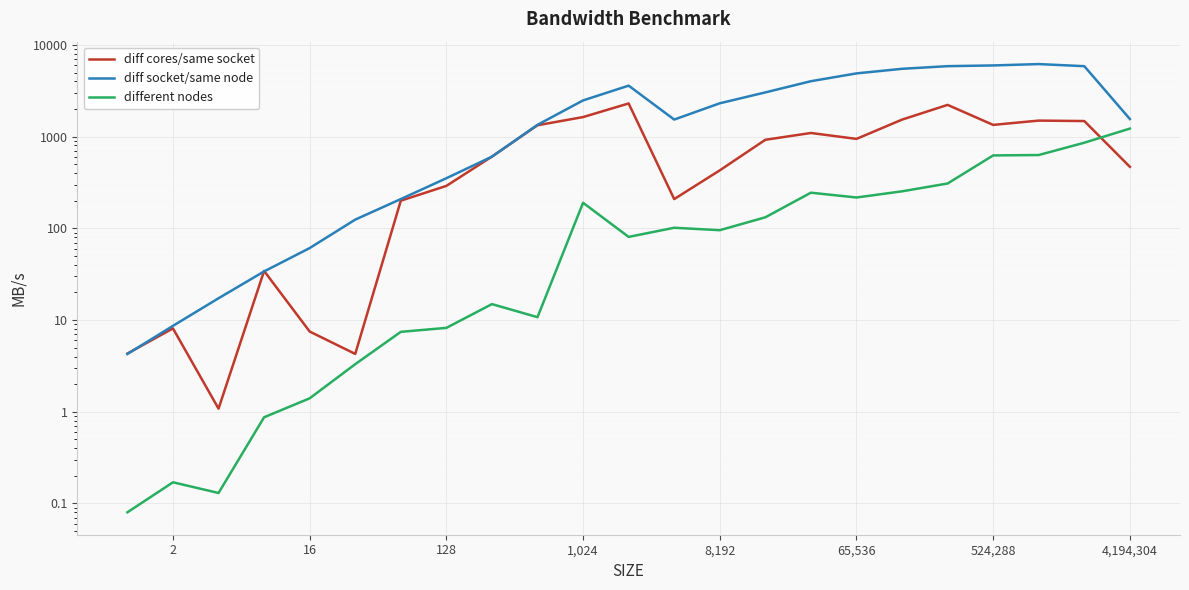

Is it true that different nodes equals 5.7 at 524,288?

False